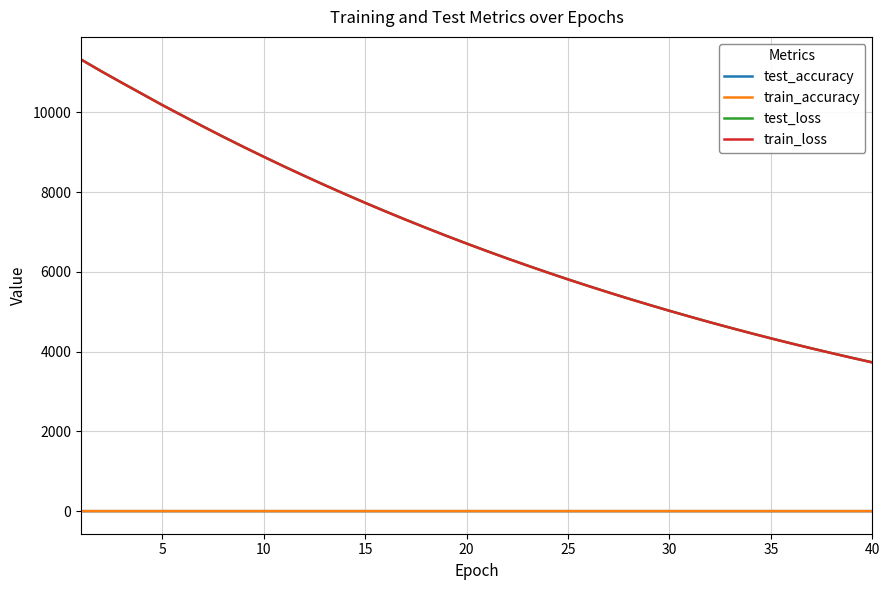

Which series has the largest range (max minus min)?

train_loss